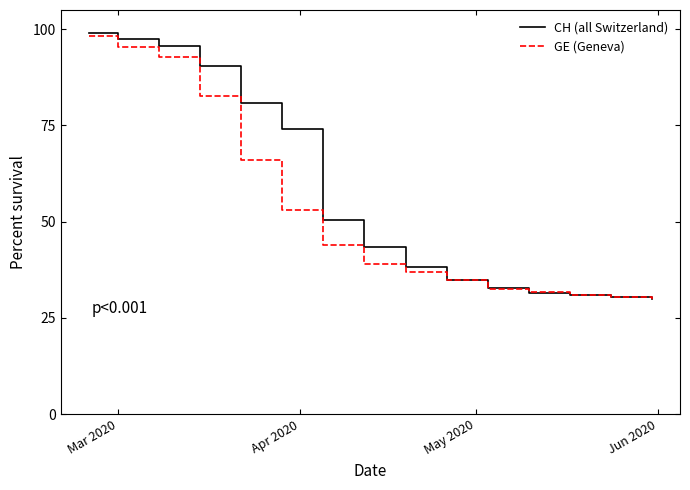

What are all the series names shown in the legend?

CH (all Switzerland), GE (Geneva)